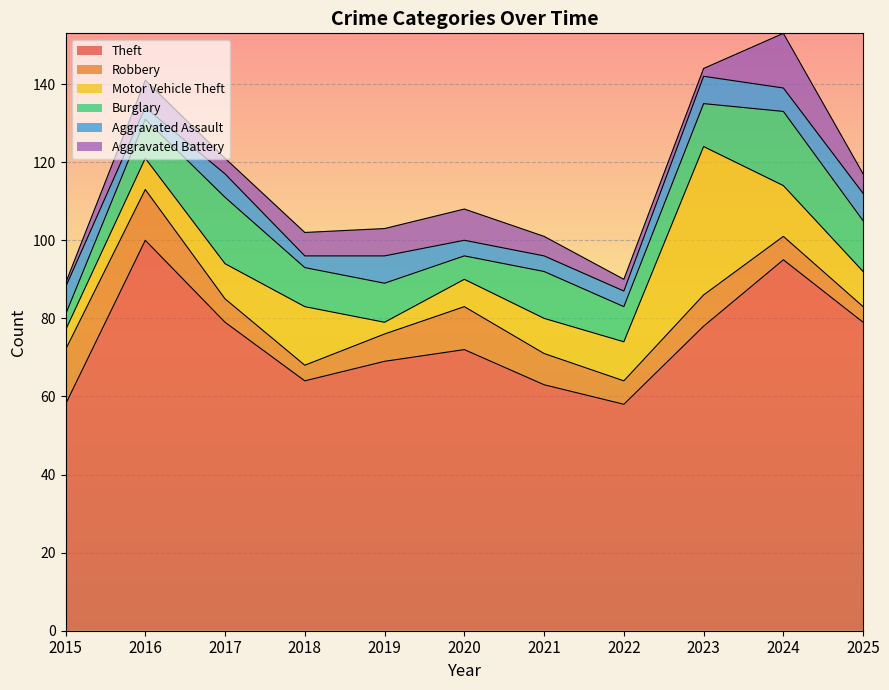

Is the value of Motor Vehicle Theft at 2023 greater than the value of Robbery at 2017?

Yes